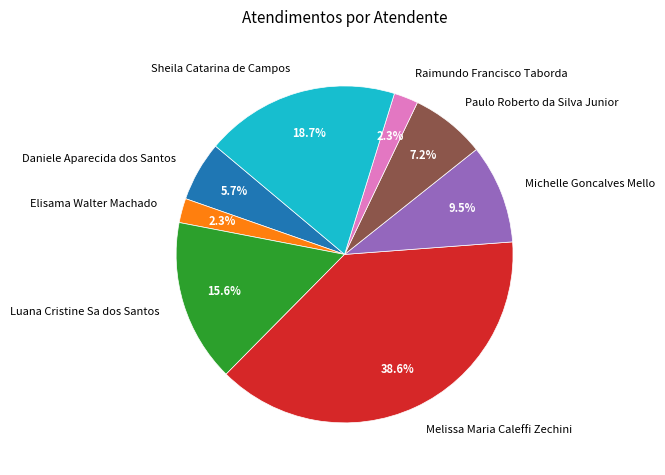

To the nearest percent, what is the combined percentage of Daniele Aparecida dos Santos and Paulo Roberto da Silva Junior?

13%